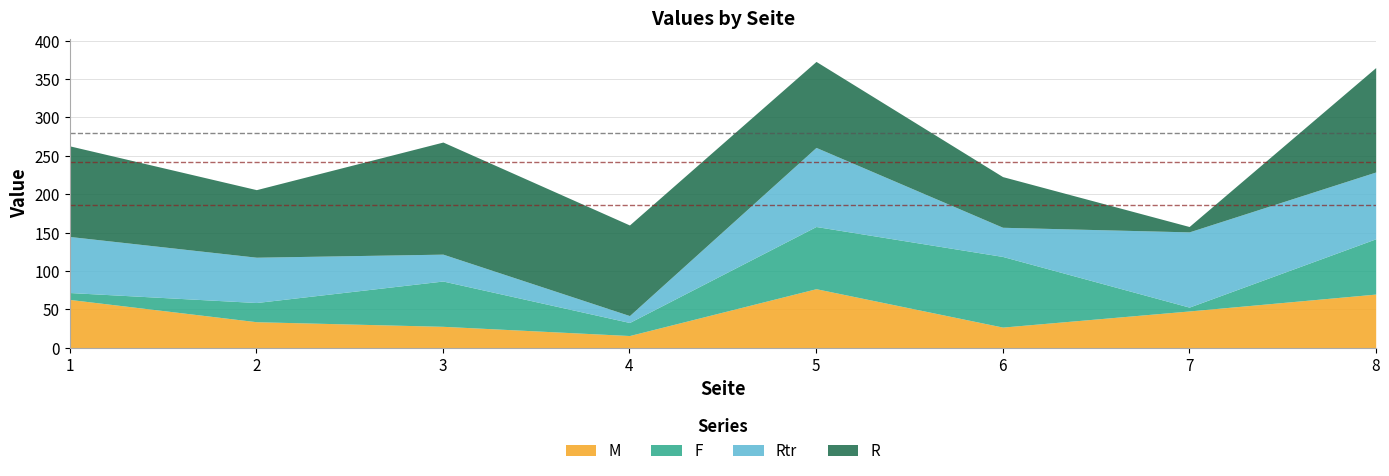

Does the chart have visible grid lines?

Yes